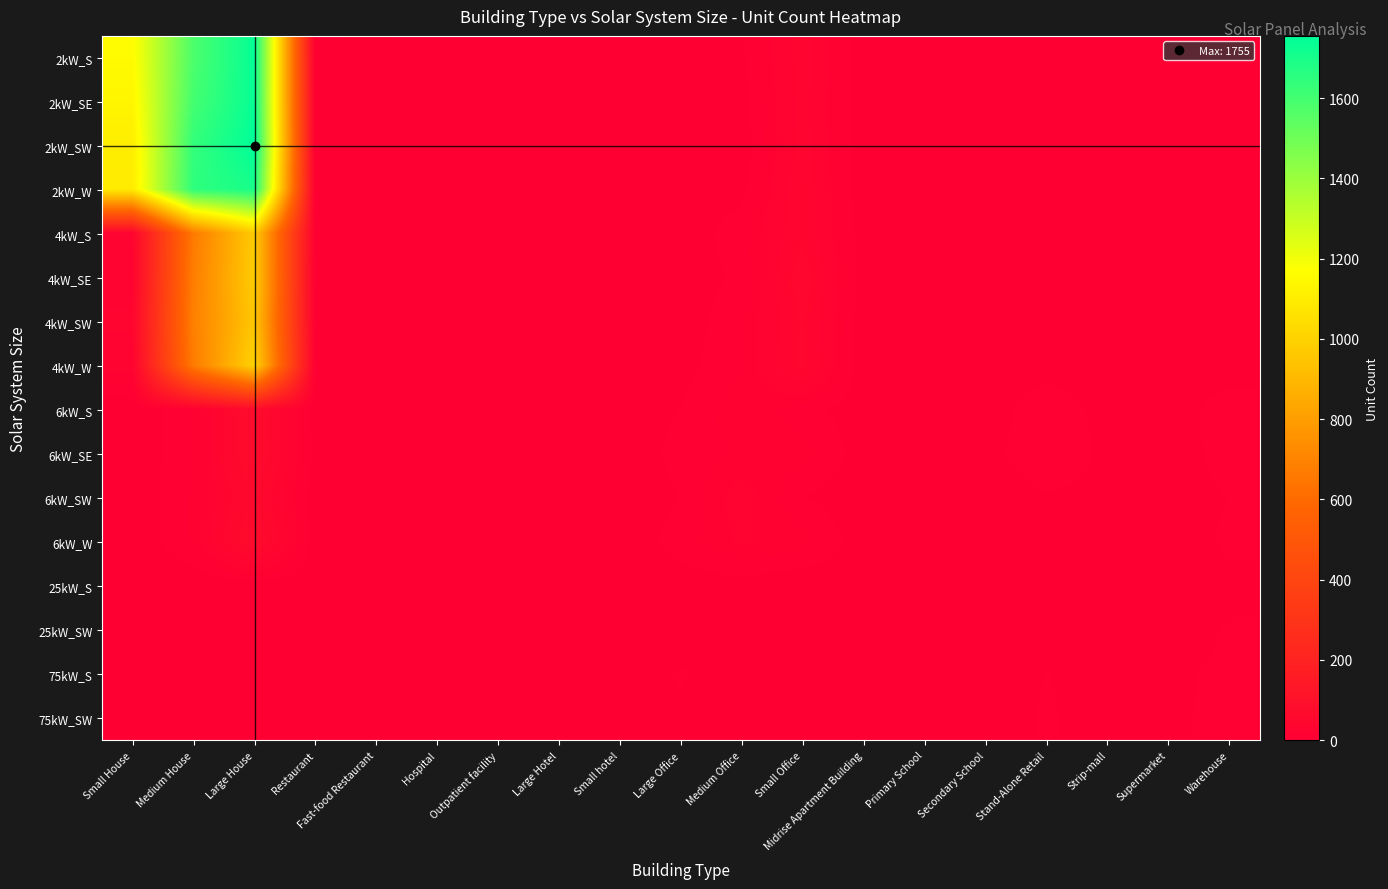

Between Hospital and Medium House, which is larger?

Medium House